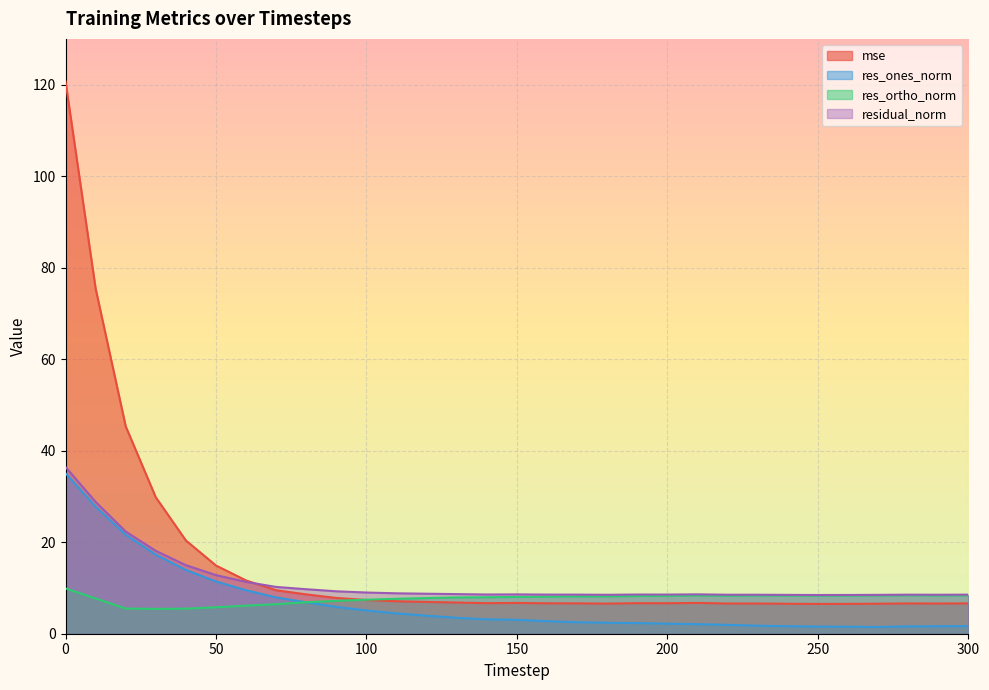

What is the value of the mse point at the 20th from the left?

6.7